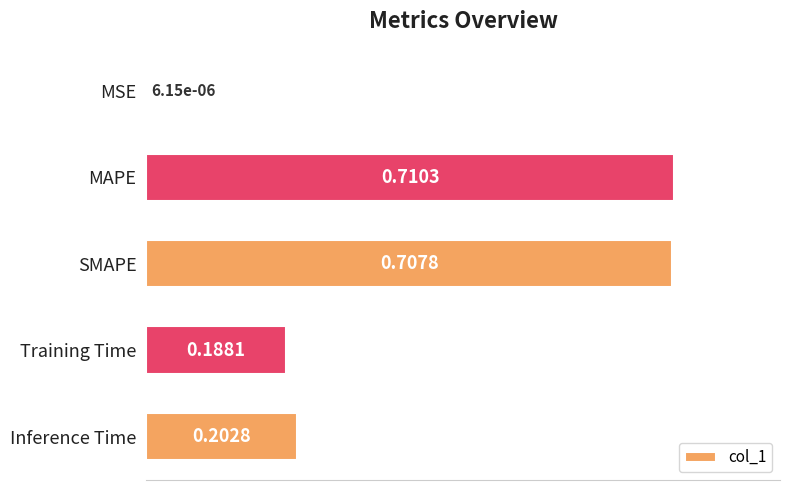

What is the sum of the values at MAPE and Inference Time?

0.9